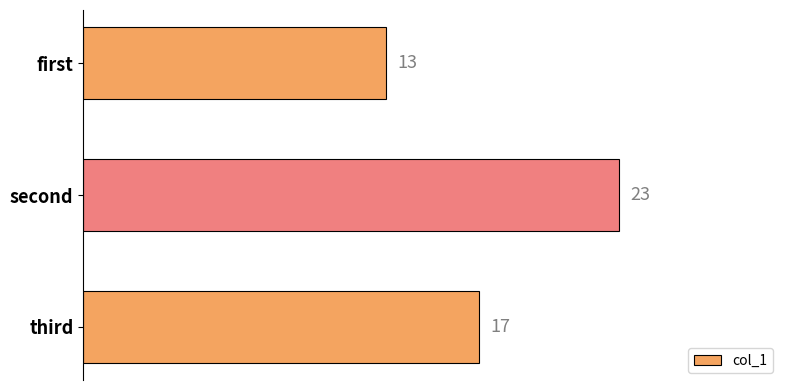

Reading top to bottom, what are all the values shown in this chart?

first=13	second=23	third=17